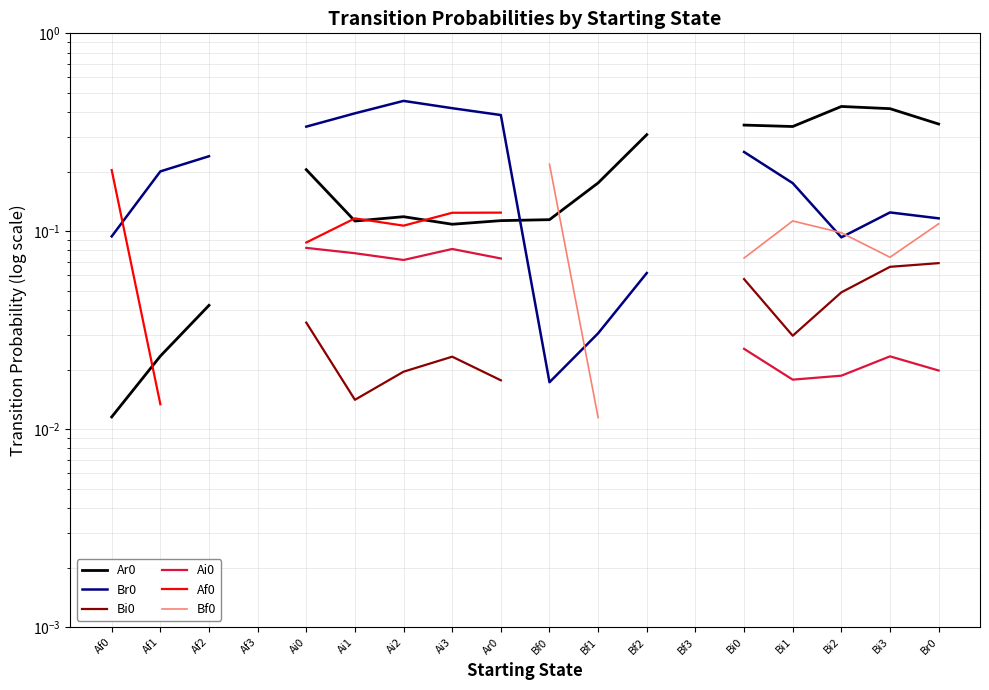

Between Bf2 and Bi1, which series saw the biggest shift?

Br0